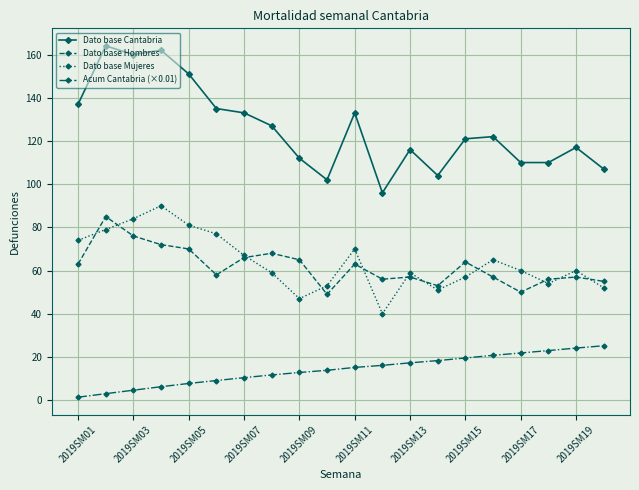

What is the greatest value displayed?

164.0